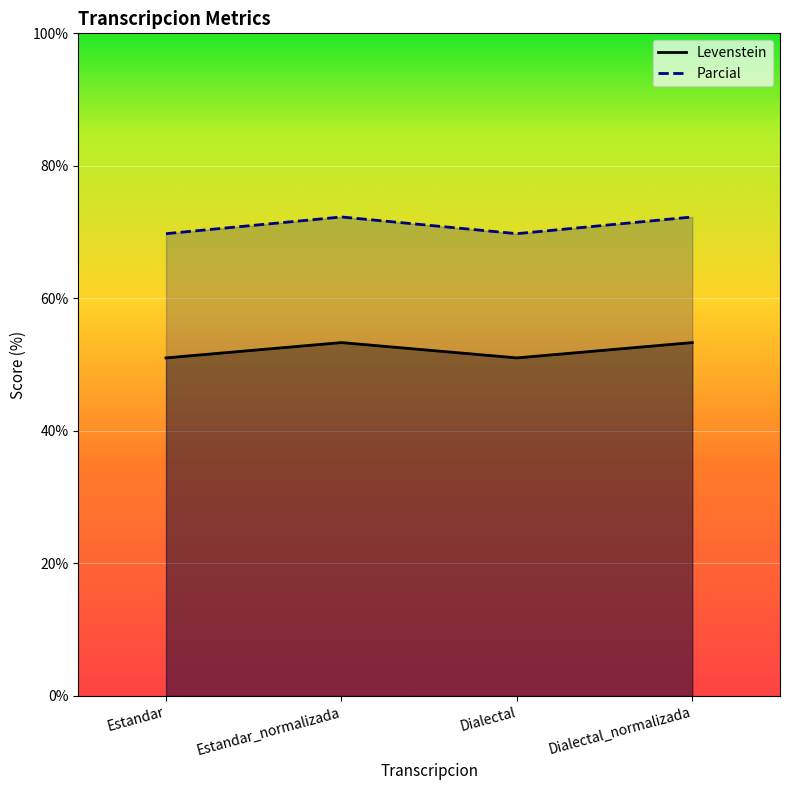

True or false: Parcial and Levenstein cross at least once.

False